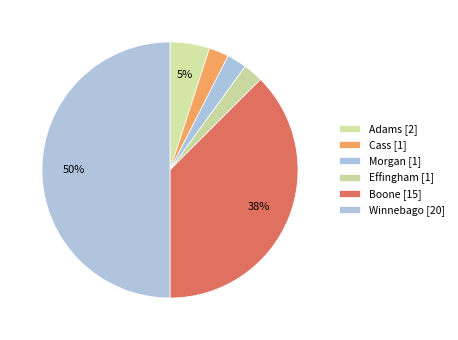

What is the largest slice in the pie chart?

Winnebago